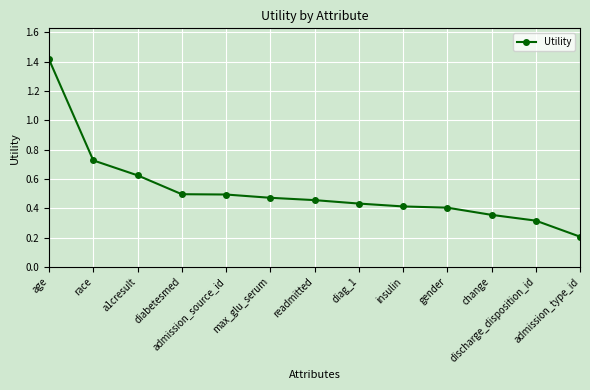

How many values are between 0 and 1?

12